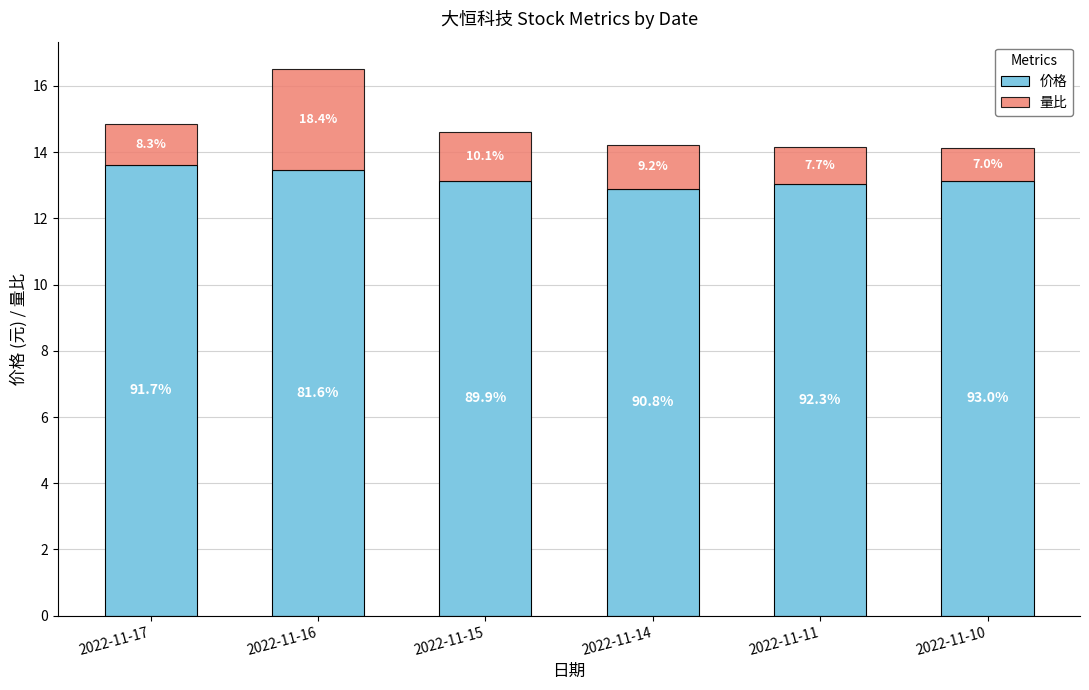

Between 2022-11-16 and 2022-11-10, which is larger?

2022-11-16